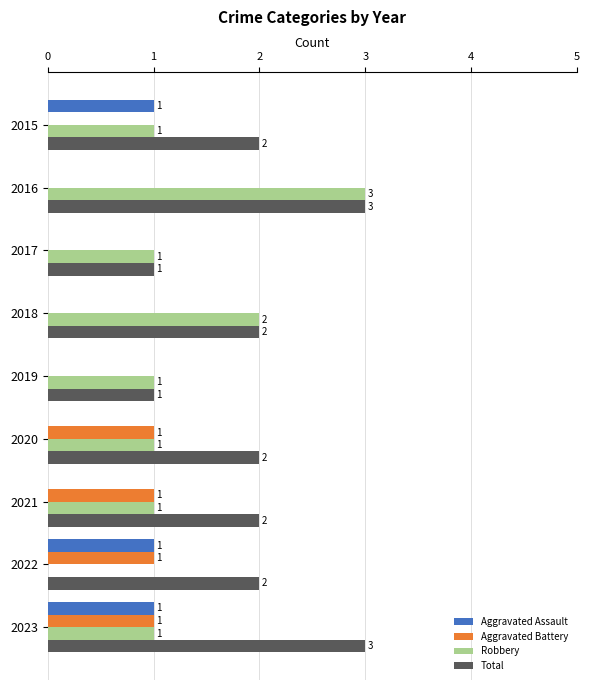

How many series are shown in this chart?

4